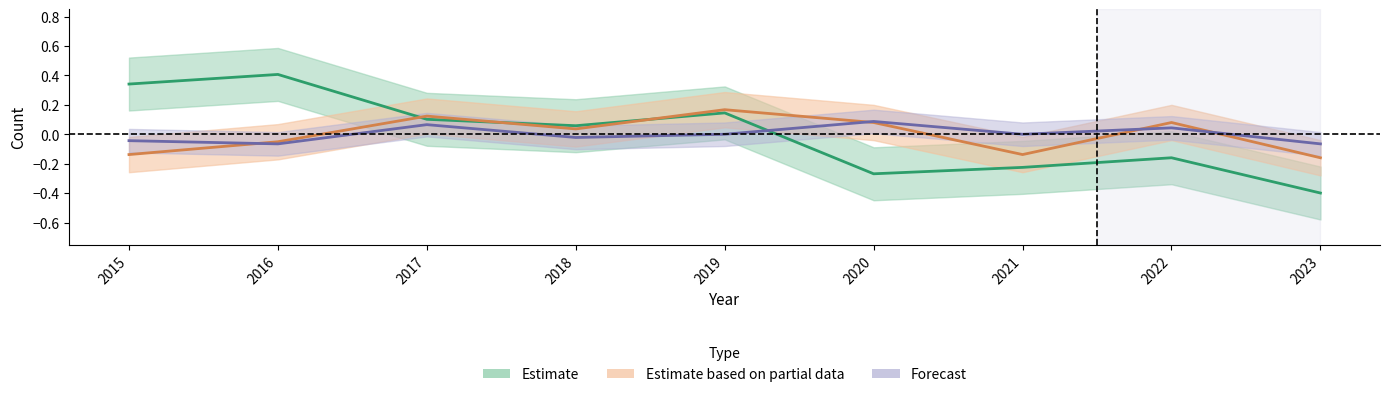

How many Estimate based on partial data values are between 0 and 1?

5